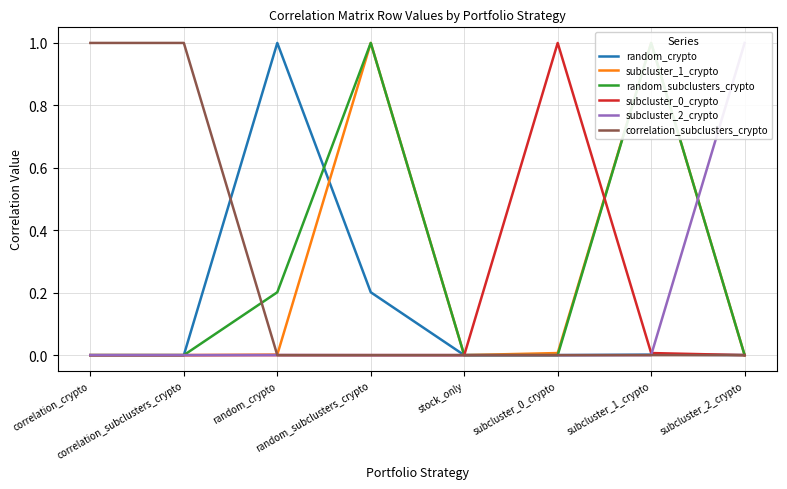

Which has a higher value, random_subclusters_crypto or subcluster_0_crypto?

random_subclusters_crypto